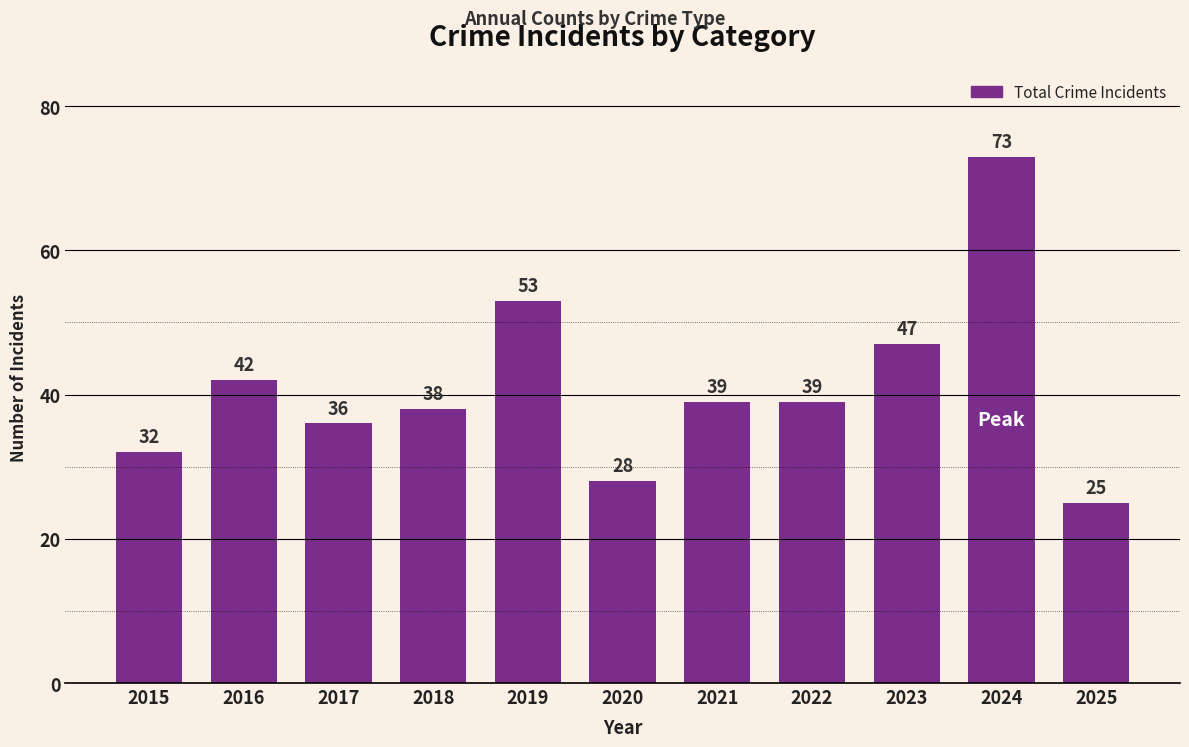

What is the ratio of the value at 2023 to the value at 2020?

1.7